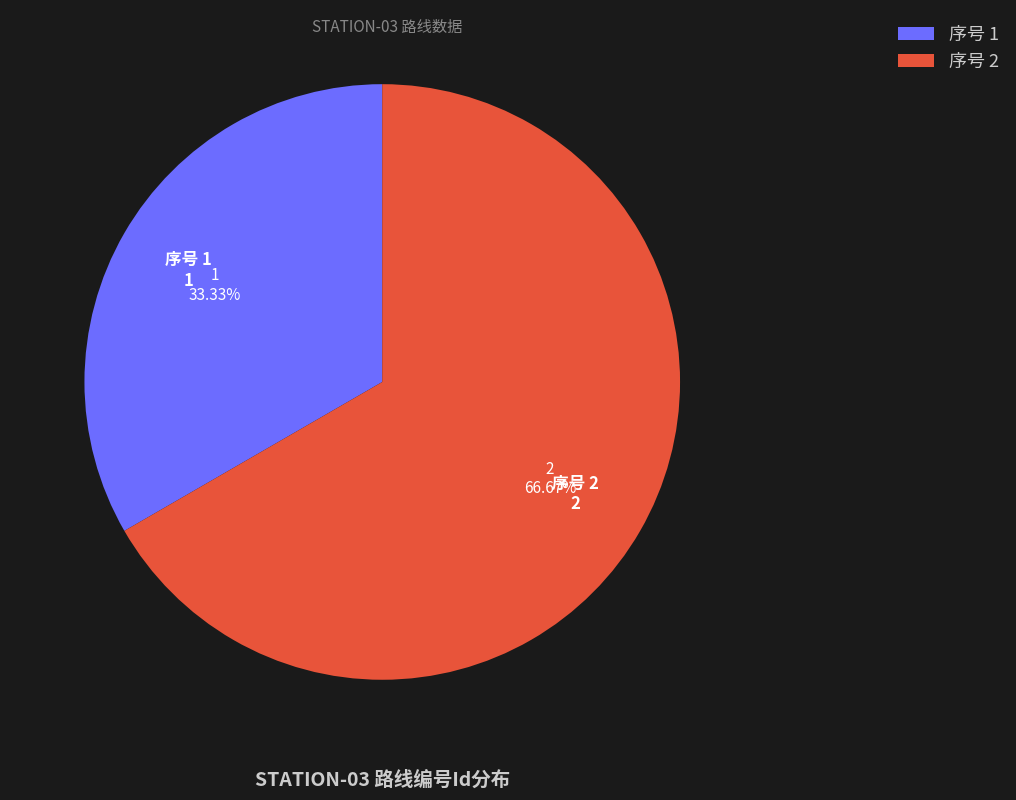

Combined, do 序号 2 and 序号 1 account for over 50%?

Yes